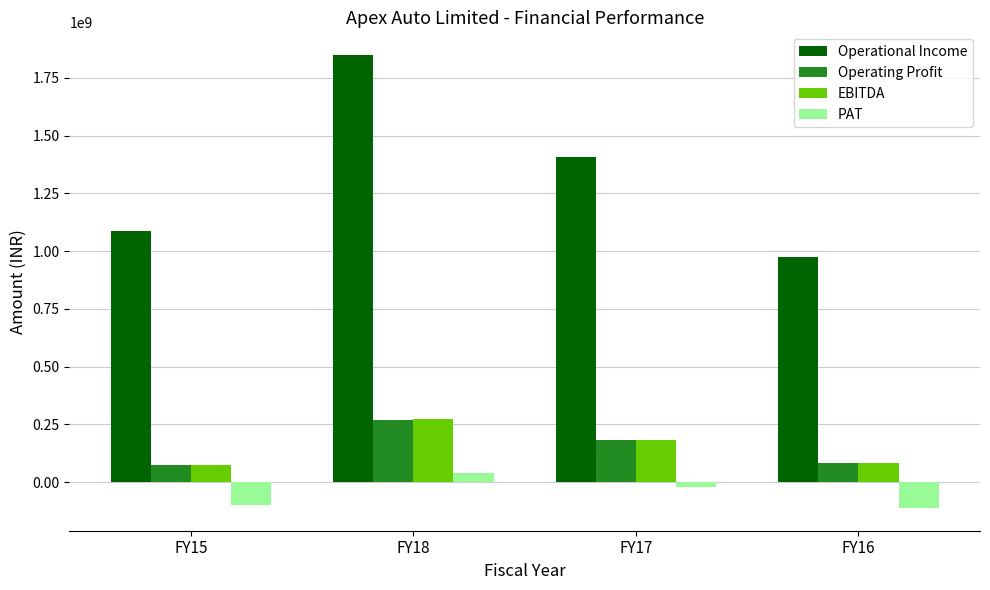

Reading right to left, list all the values displayed in this chart.

Operational Income: 975970973.0	1408120241.0	1848490462.0	1087093612.0
Operating Profit: 82659427.0	181603831.0	268468856.0	73168050.7
EBITDA: 85158844.0	183805023.0	272880140.0	74723445.7
PAT: -111653742.2	-18966980.0	41455536.0	-98927496.3